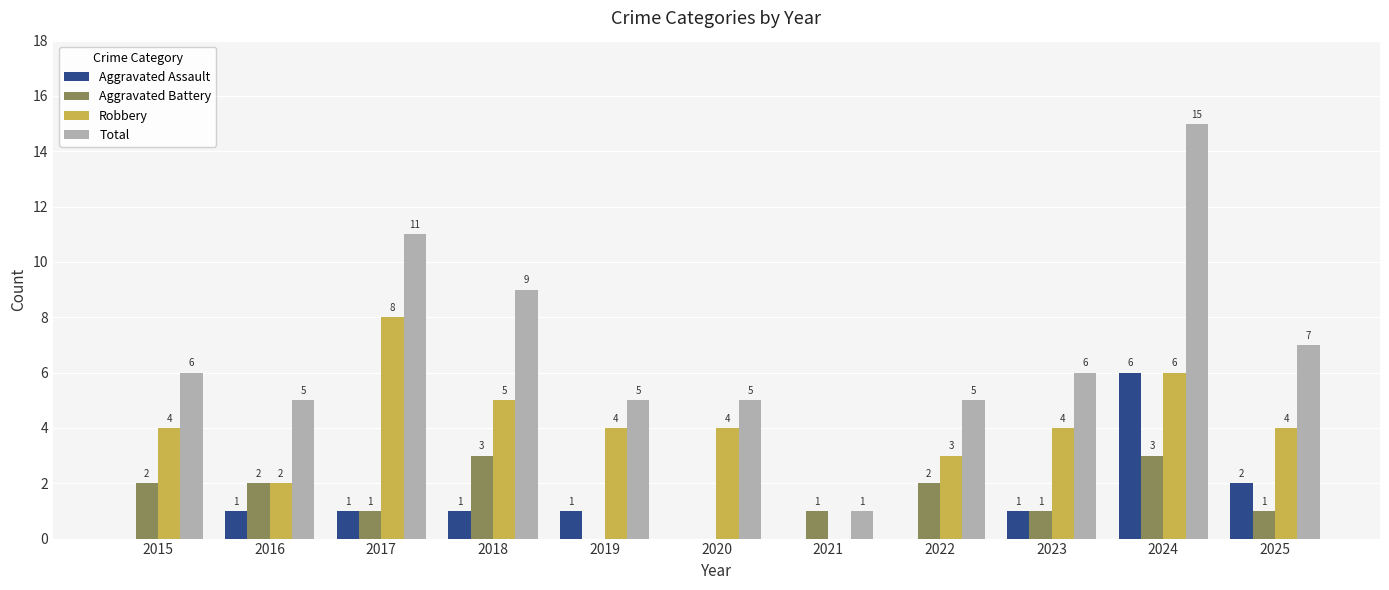

How many positive values does the Robbery series have?

10